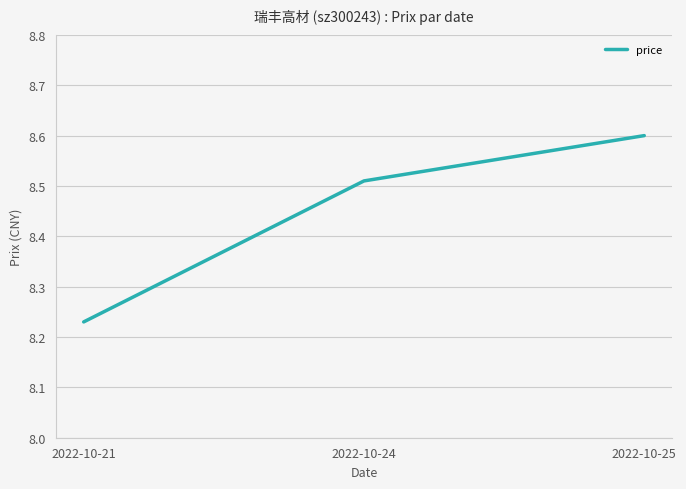

Which label corresponds to the largest value in the chart?

2022-10-25